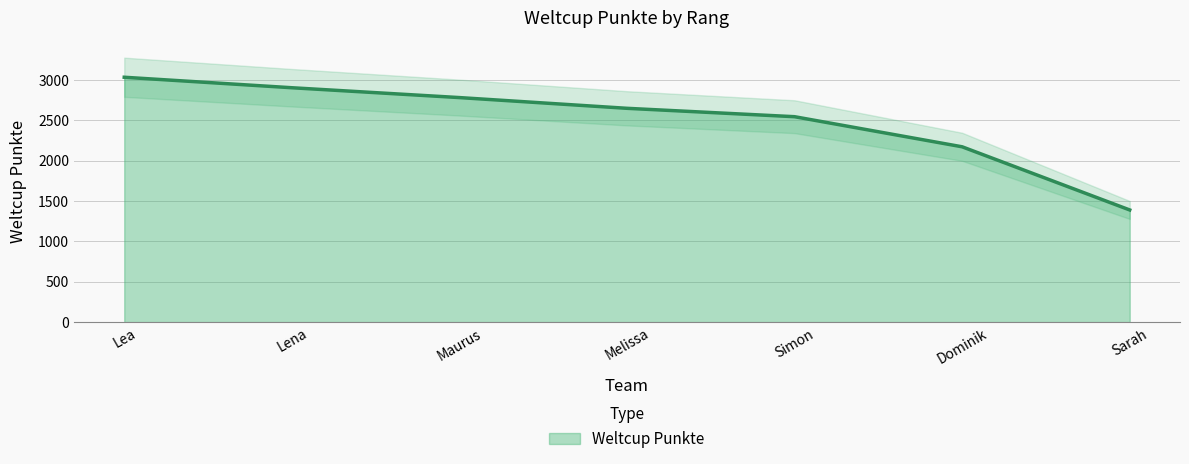

Does the chart display data point markers on the line(s)?

No